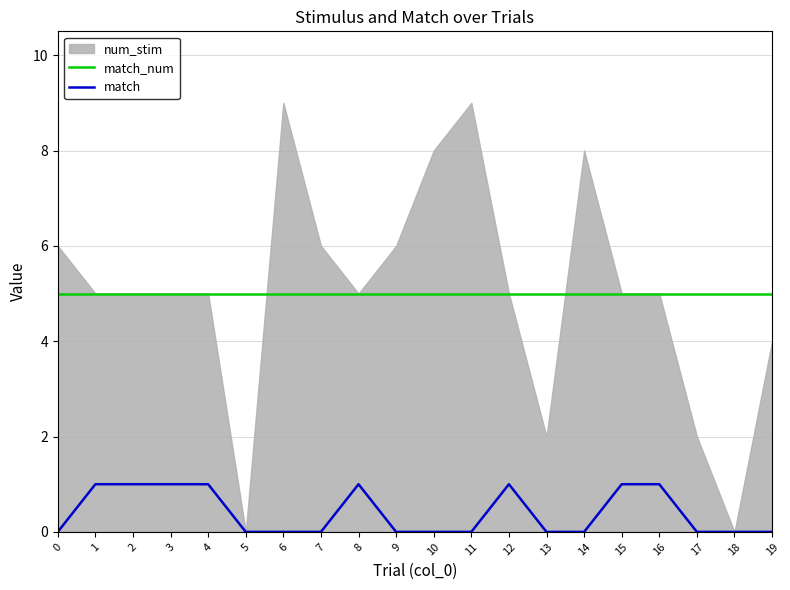

What is the lowest value of the match_num series?

5